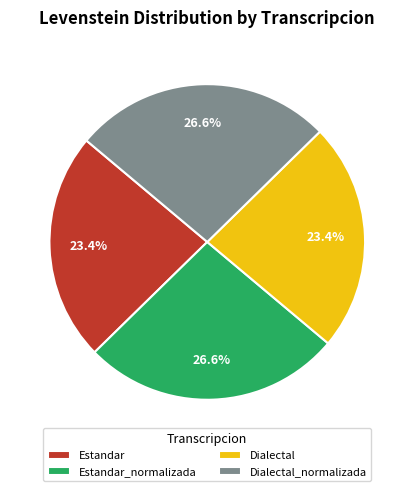

Between Dialectal and Estandar_normalizada, which is larger?

Estandar_normalizada